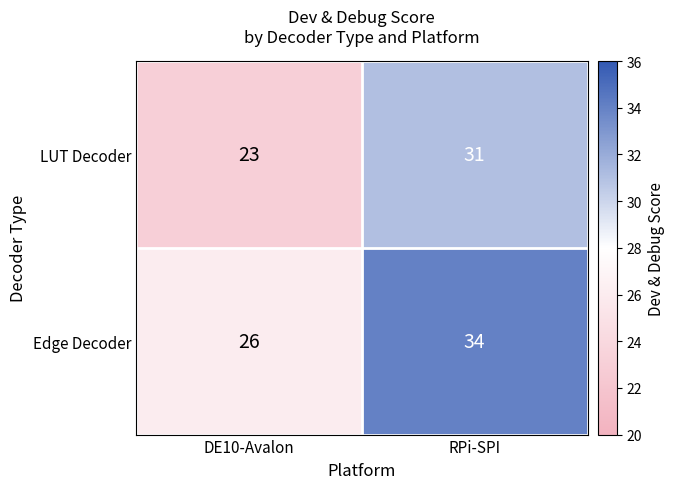

The value of Edge Decoder at DE10-Avalon is 9. True or false?

False